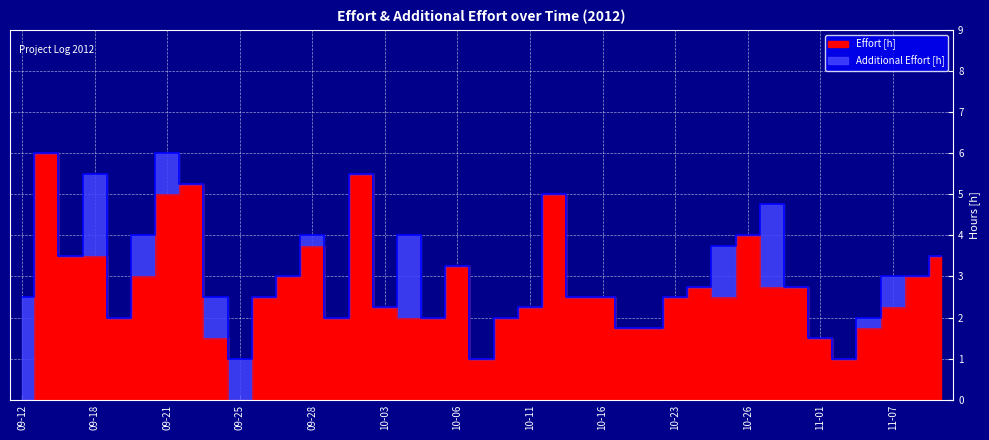

What is the change in value from 10-03 to 11-06?

-0.5